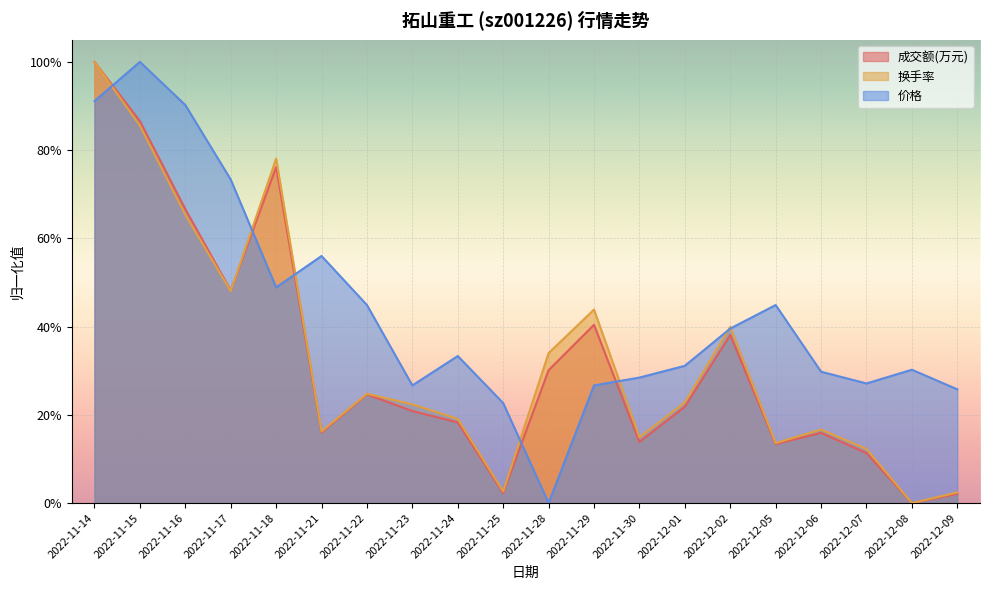

At which category does 成交额(万元) reach its first local peak?

2022-11-18